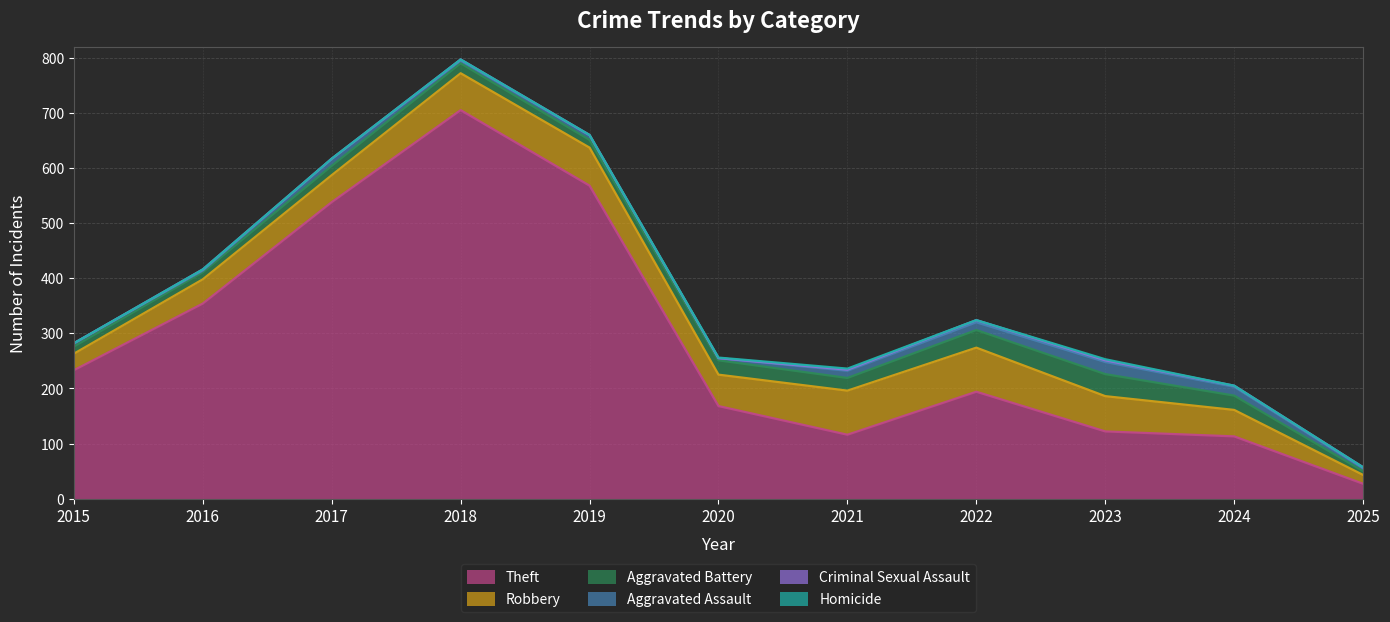

Reading left to right, transcribe all the data shown in this chart.

Theft: 2015=233	2016=354	2017=538	2018=705	2019=568	2020=168	2021=116	2022=194	2023=122	2024=113	2025=27
Robbery: 2015=30	2016=44	2017=49	2018=67	2019=69	2020=57	2021=80	2022=80	2023=64	2024=48	2025=16
Aggravated Battery: 2015=13	2016=13	2017=17	2018=18	2019=14	2020=26	2021=23	2022=32	2023=40	2024=26	2025=7
Aggravated Assault: 2015=6	2016=3	2017=12	2018=5	2019=8	2020=4	2021=13	2022=14	2023=22	2024=16	2025=5
Criminal Sexual Assault: 2015=0	2016=2	2017=1	2018=2	2019=1	2020=0	2021=2	2022=4	2023=3	2024=2	2025=2
Homicide: 2015=0	2016=0	2017=0	2018=0	2019=0	2020=1	2021=2	2022=0	2023=2	2024=0	2025=0